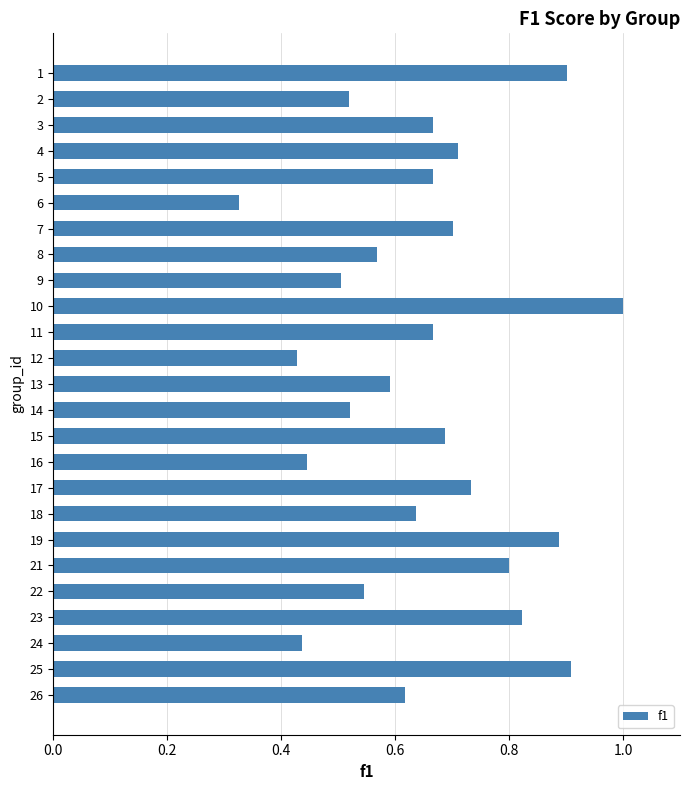

How many categories are shown in the chart?

25